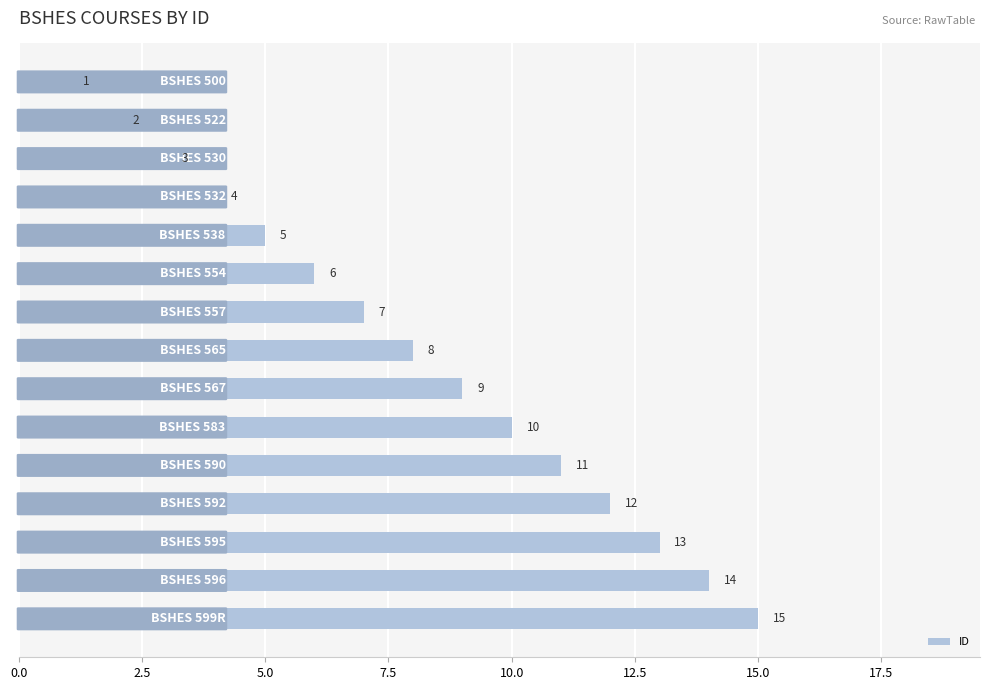

What is the greatest value displayed?

15